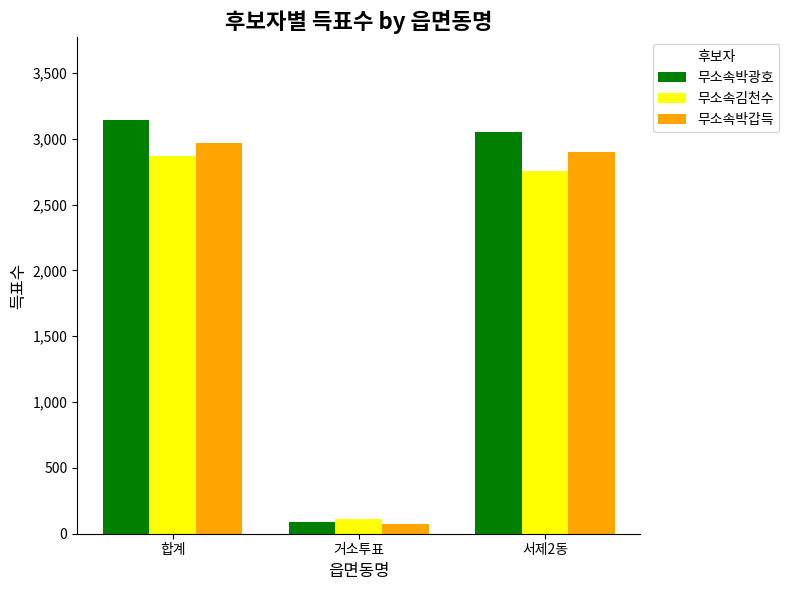

Which category has the lowest value in the 무소속박광호 series?

거소투표